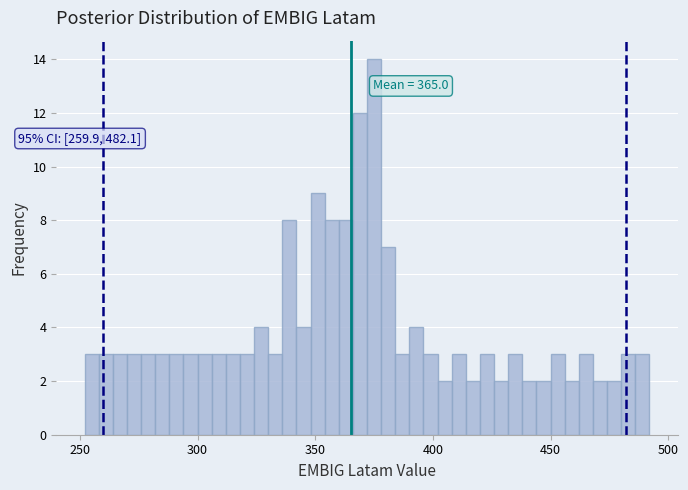

Read against the x-axis, roughly where is the centre of the tallest bar?

375